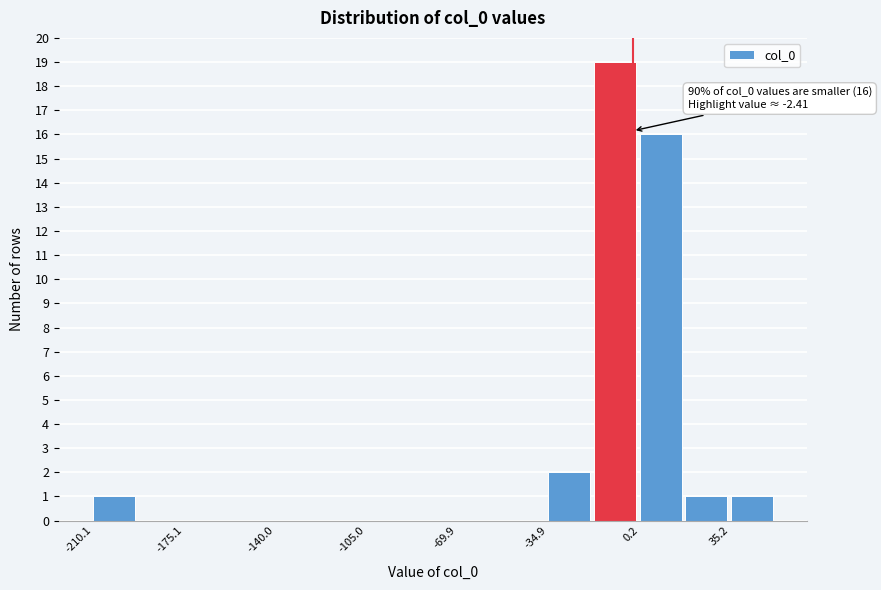

Read against the x-axis, roughly where is the centre of the tallest bar?

-10